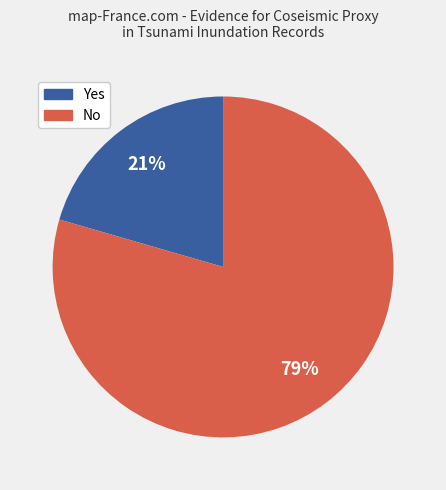

To the nearest percent, what is the average slice percentage?

50%